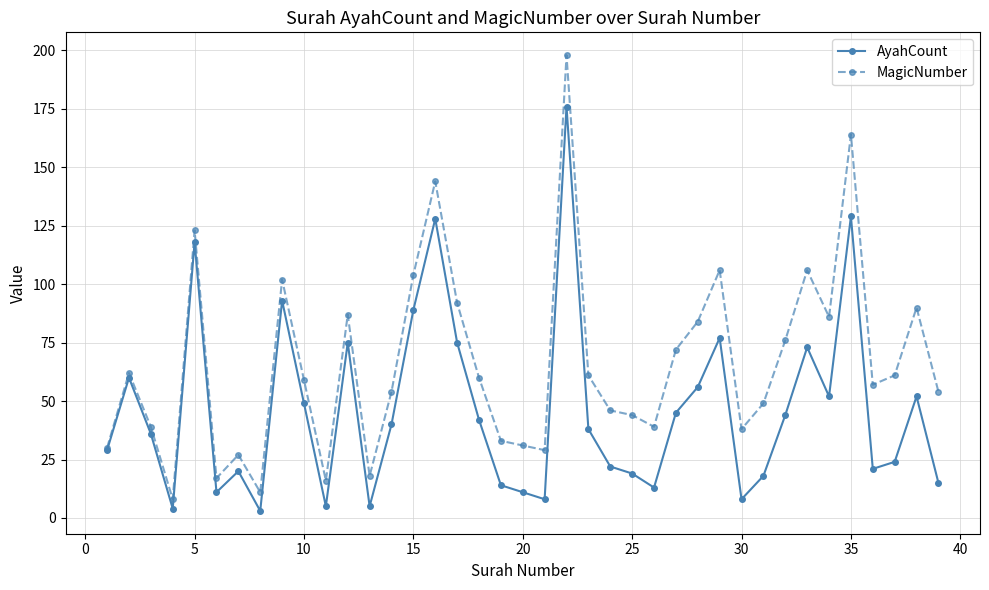

How many lines are shown in the chart?

2